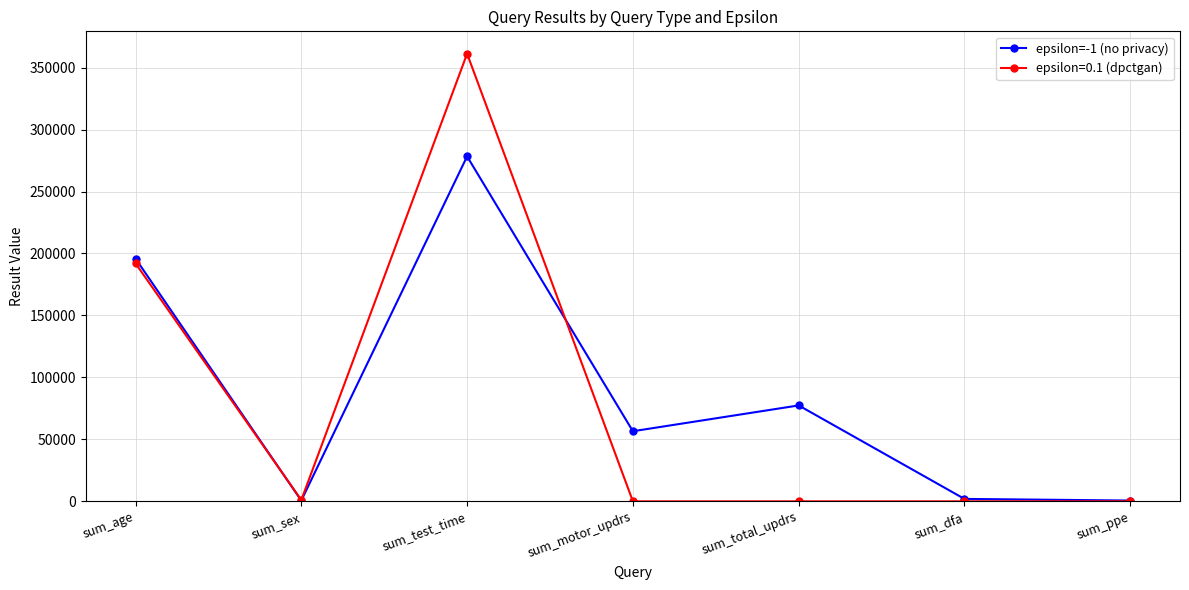

How many distinct data groups are displayed?

2